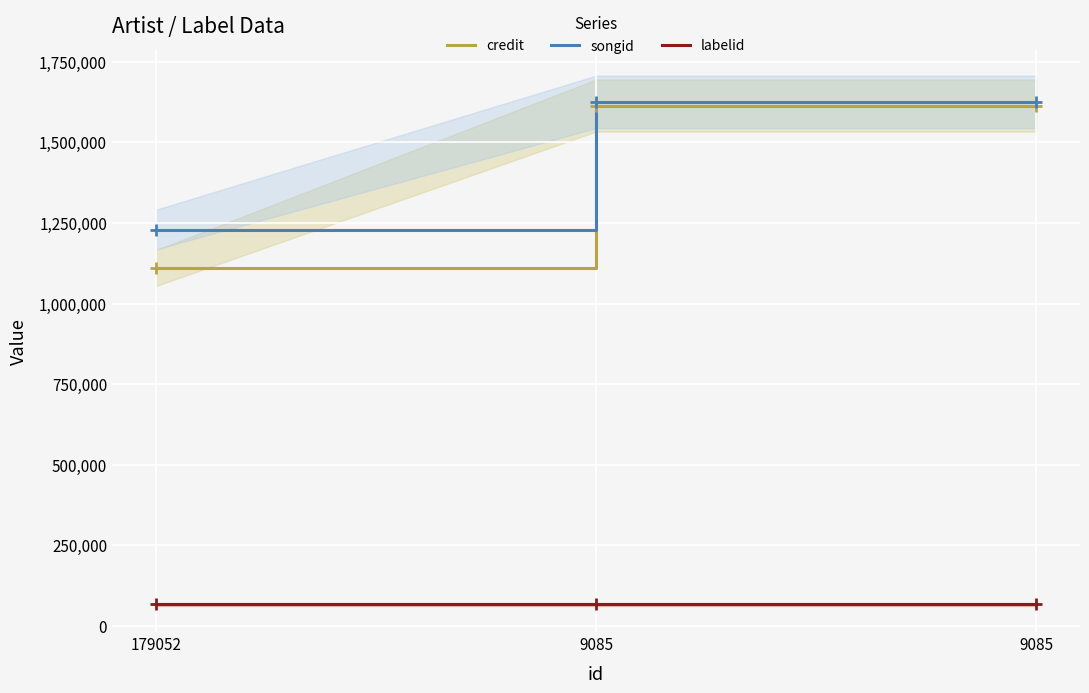

List the labels in order of labelid value, largest first.

179052, 9085, 9085